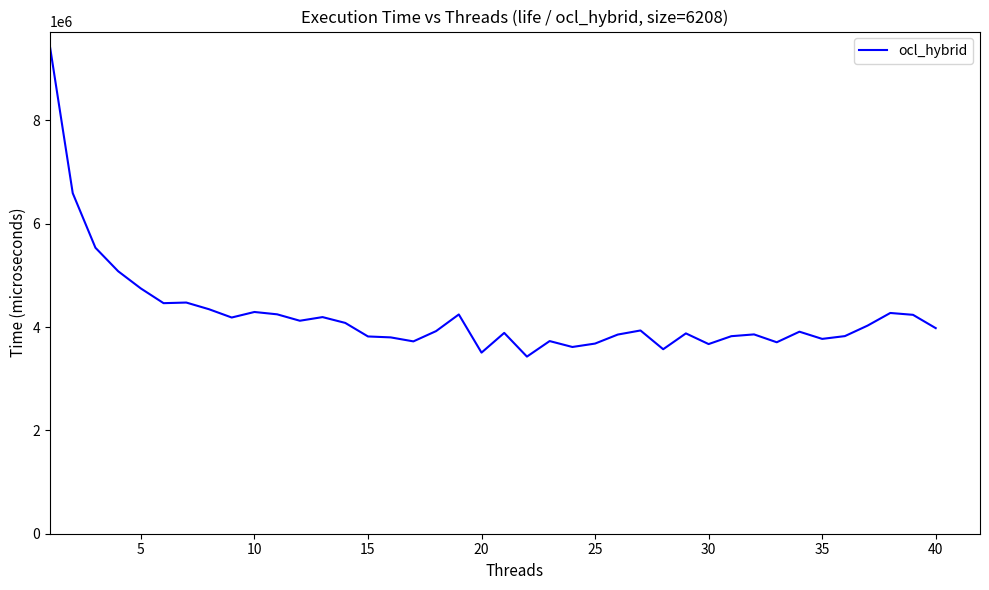

What is the difference between the maximum and minimum values?

5992784